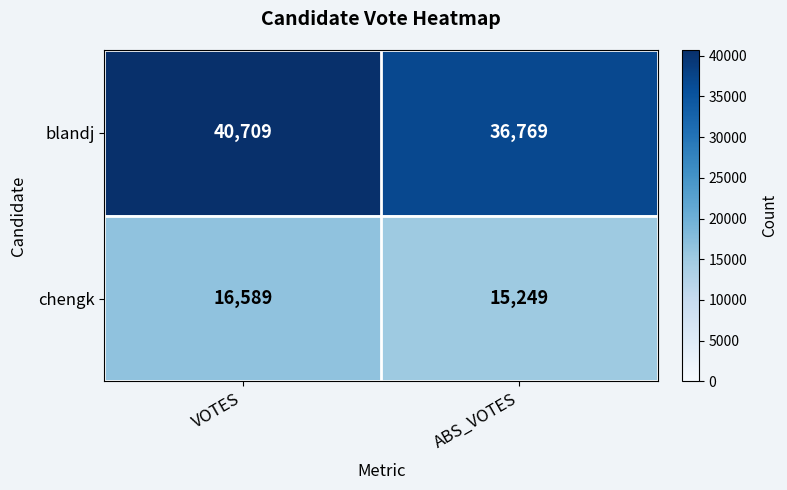

Reading left to right, what are all the values shown in this chart?

blandj: 40709	36769
chengk: 16589	15249